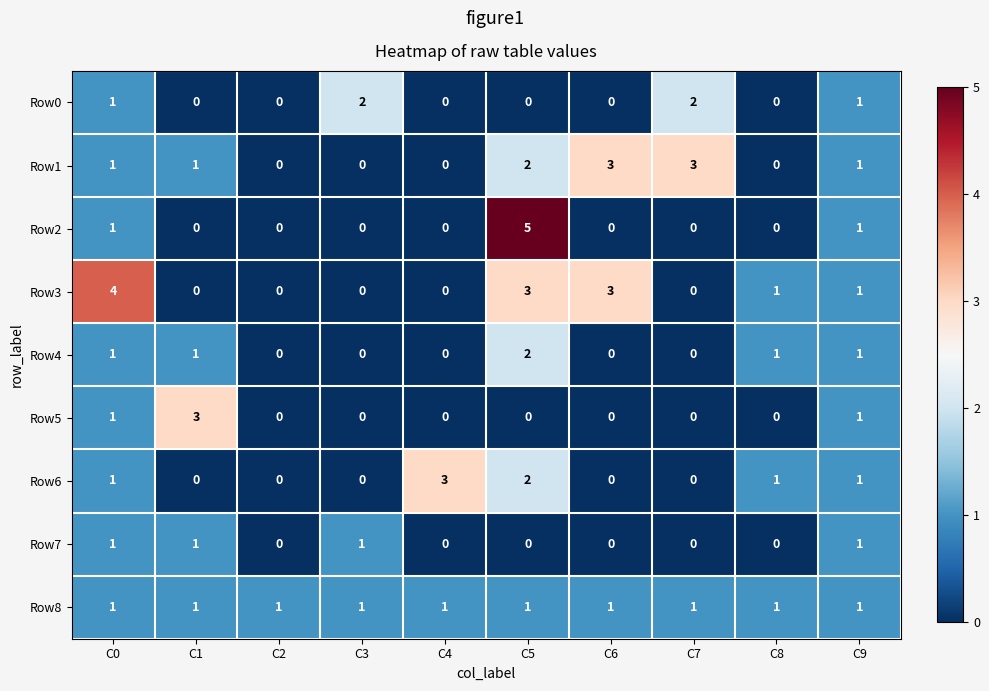

What is the greatest value displayed?

5